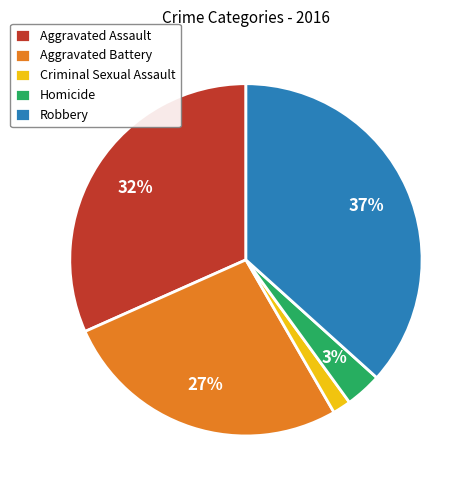

Count the number of slices in the pie.

5